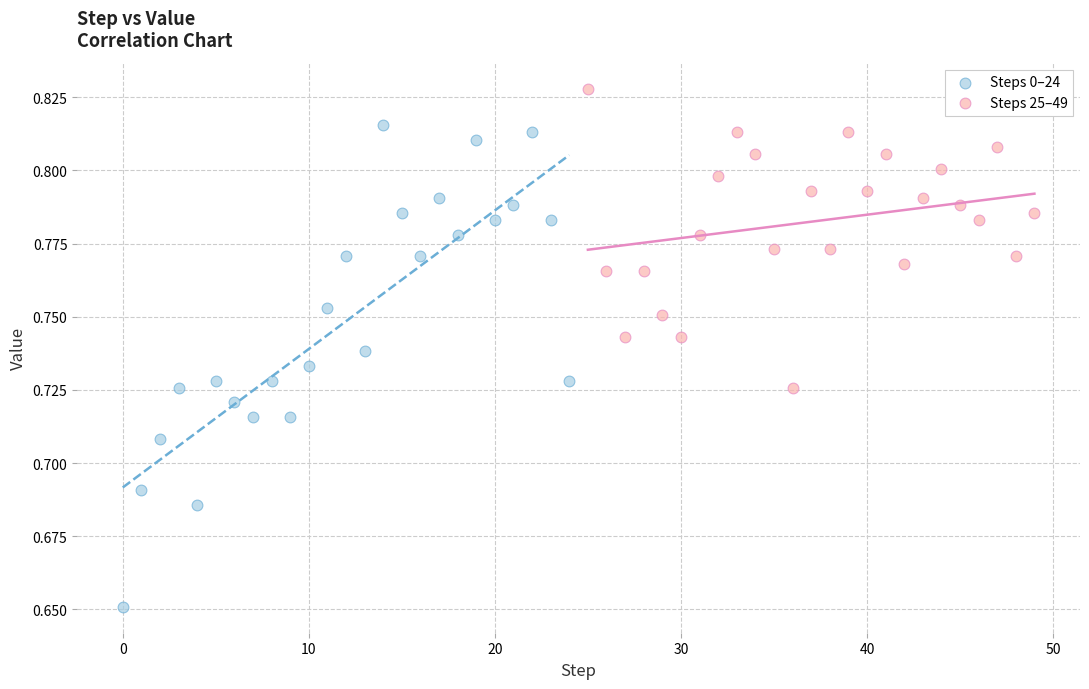

Which series has the largest Y range (max minus min)?

Steps 0–24